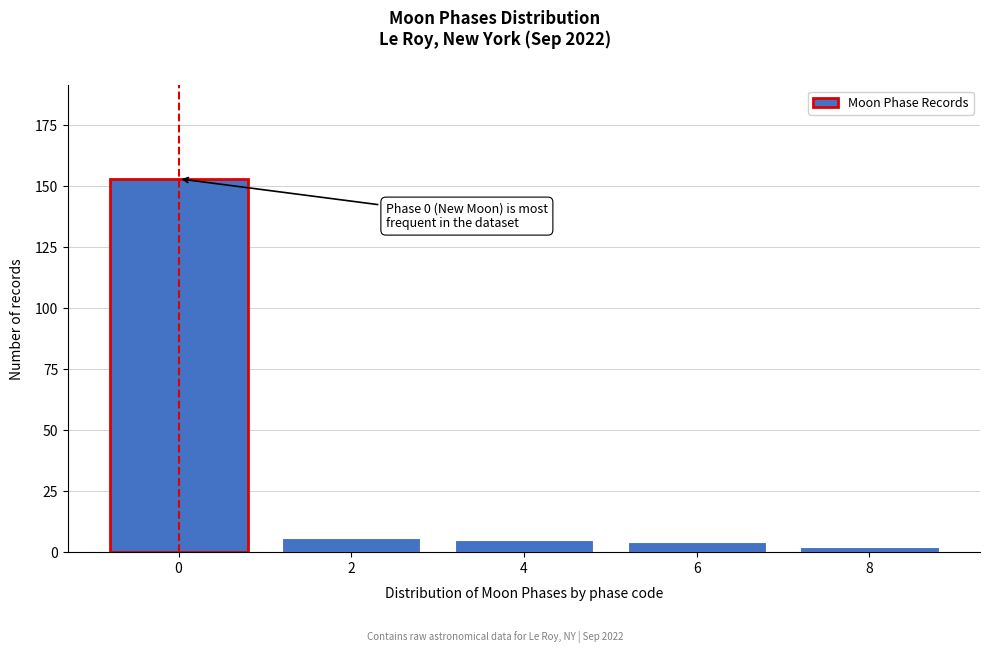

Reading left to right, what are all the values shown in this chart?

153	6	5	4	2